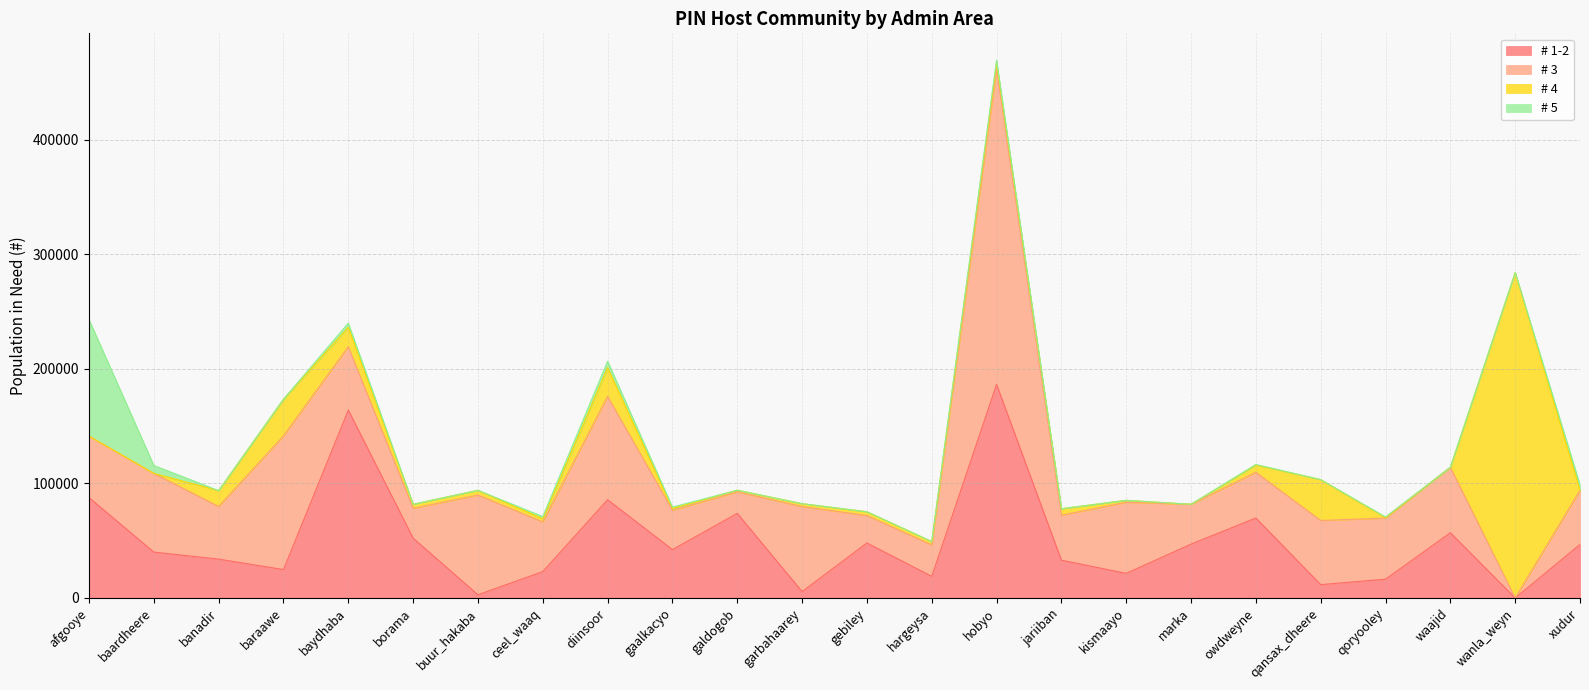

Where do # 5 and # 3 first cross each other?

afgooye and baardheere